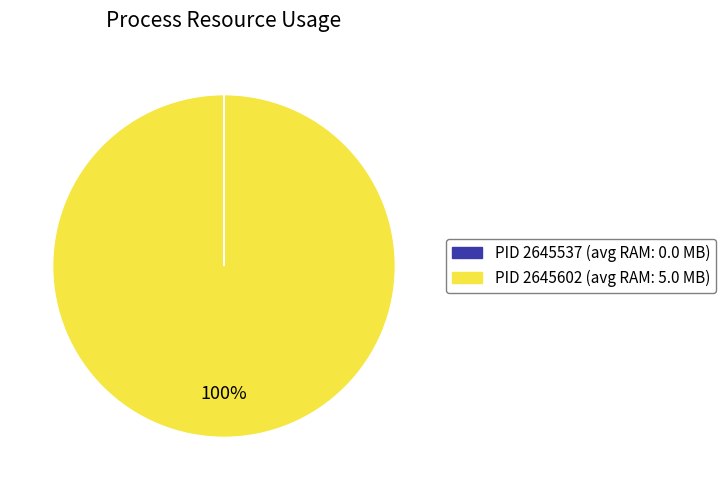

Is there a majority slice in this chart?

Yes